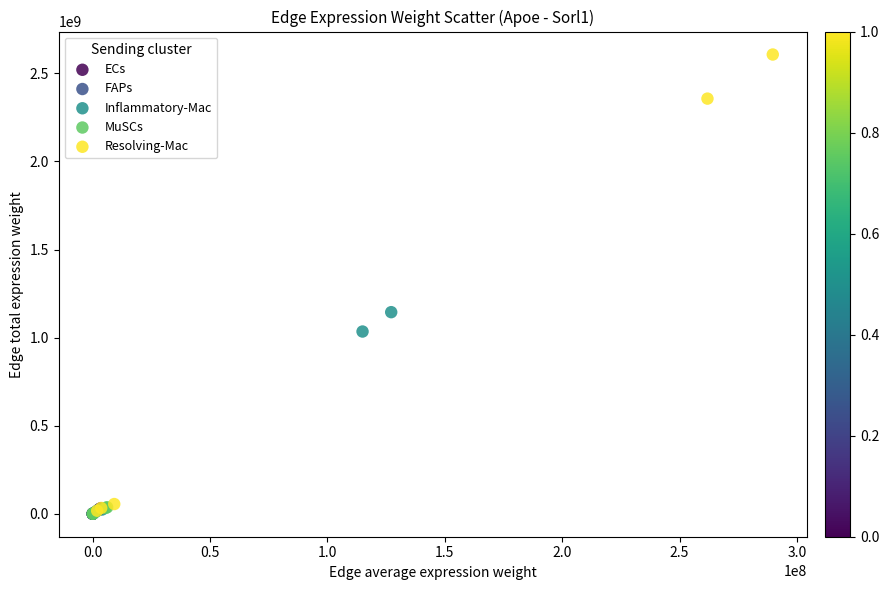

Which series contains the highest Y value?

Resolving-Mac